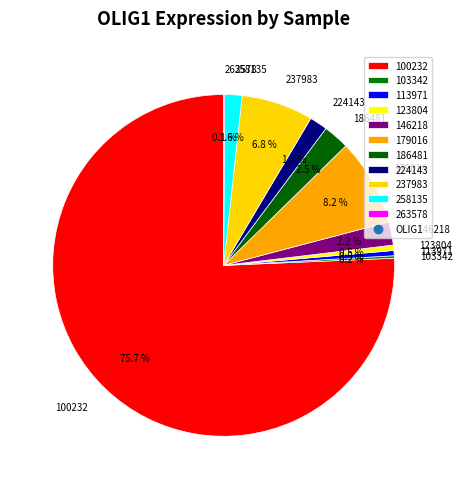

Which category has the biggest portion of the pie?

100232